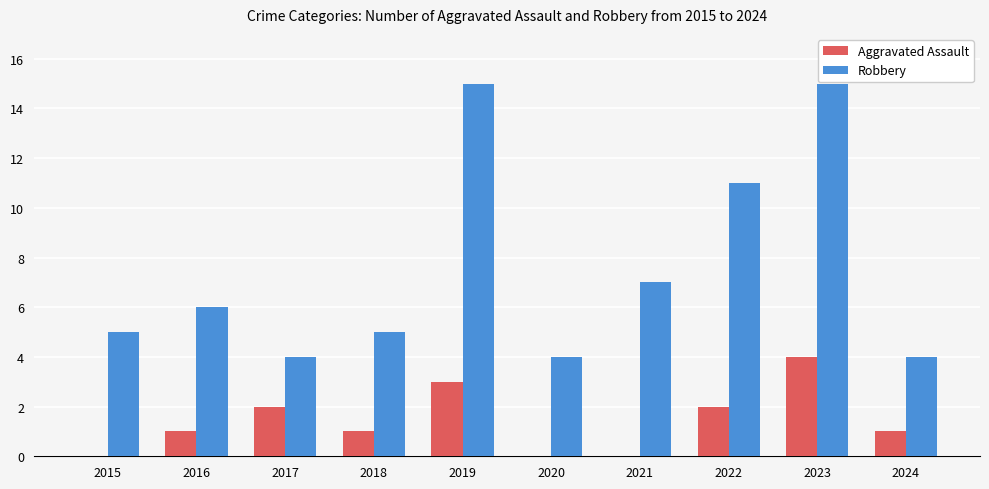

Is the value of Aggravated Assault at 2016 greater than the value of Robbery at 2018?

No